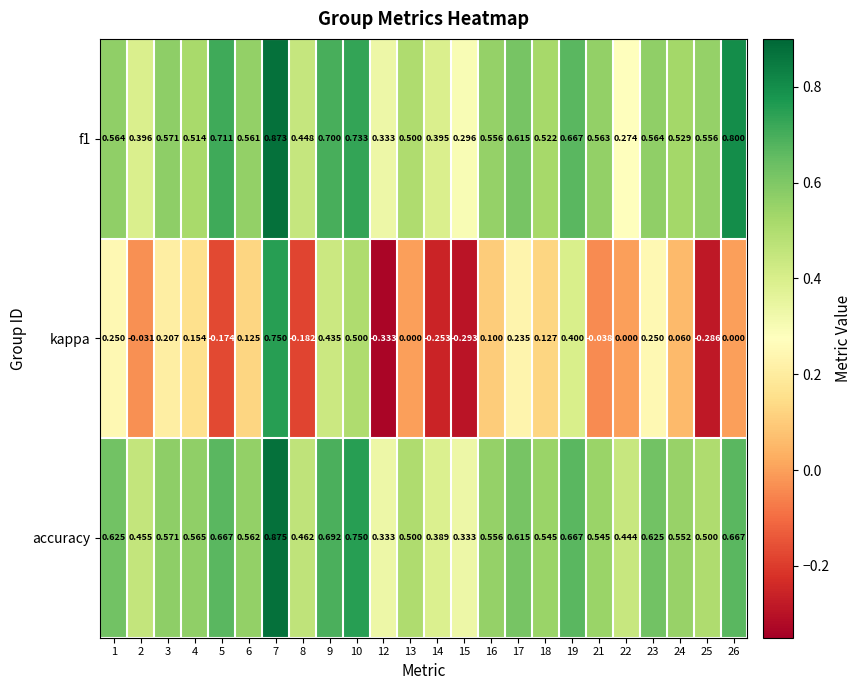

Between 2 and 18, which series saw the biggest shift?

kappa